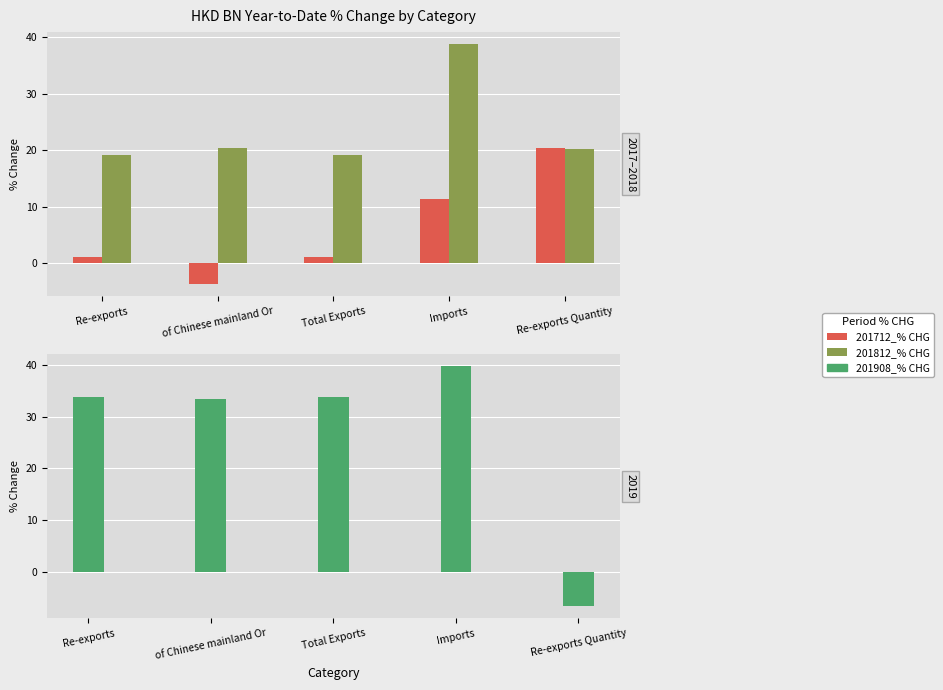

Is it true that 201908_% CHG equals 39.7 at Imports?

True